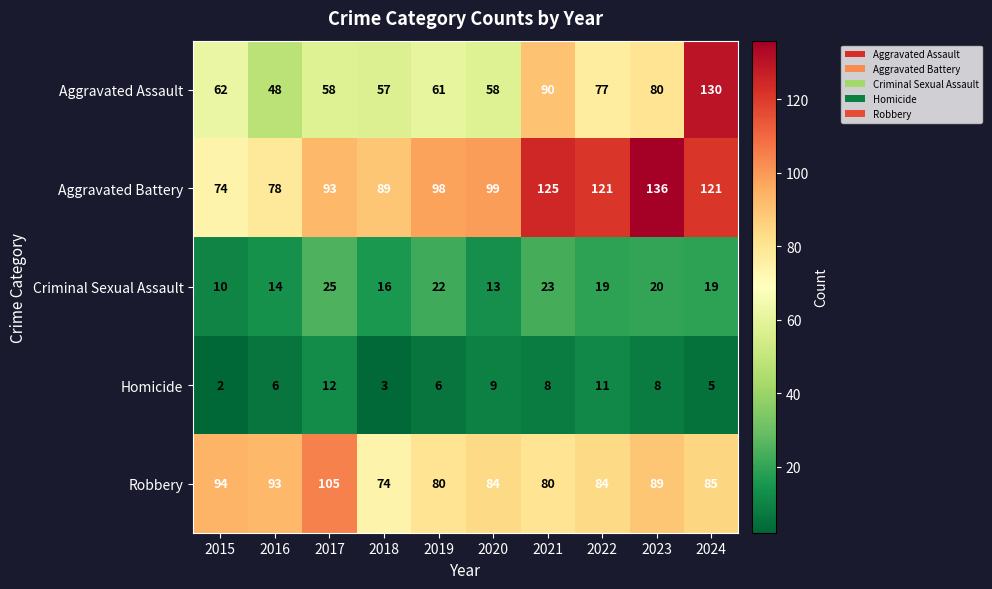

What is the total value across all series at 2016?

239